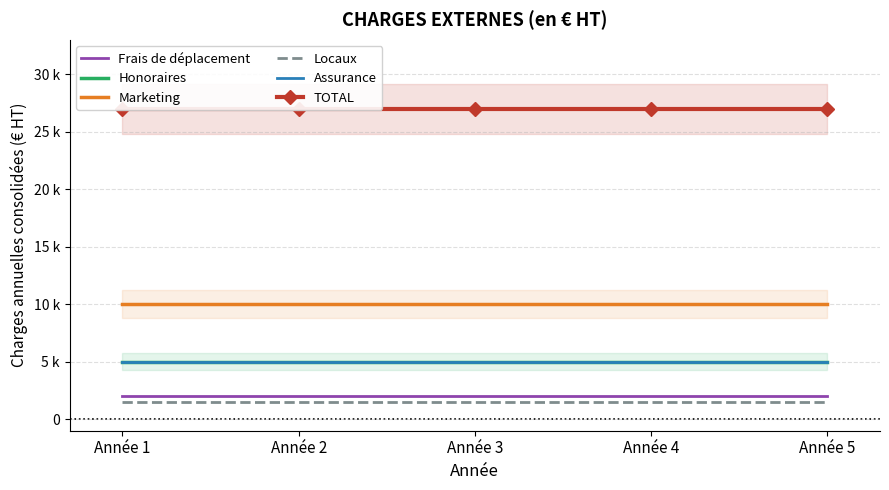

True or false: Honoraires and Frais de déplacement intersect in this chart.

False